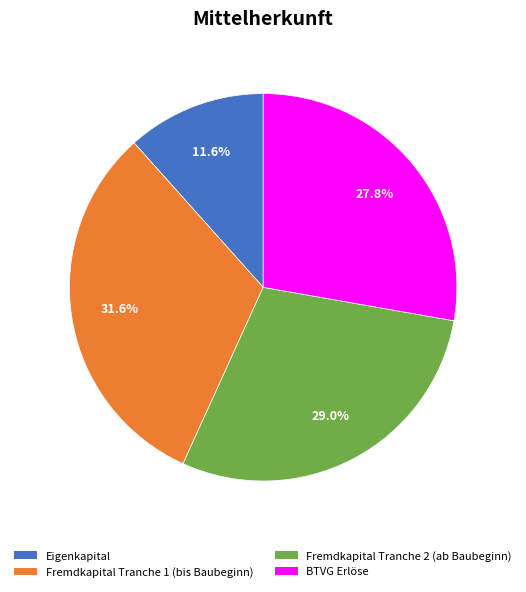

To the nearest percent, what is the difference between the largest and smallest slice percentages?

20%